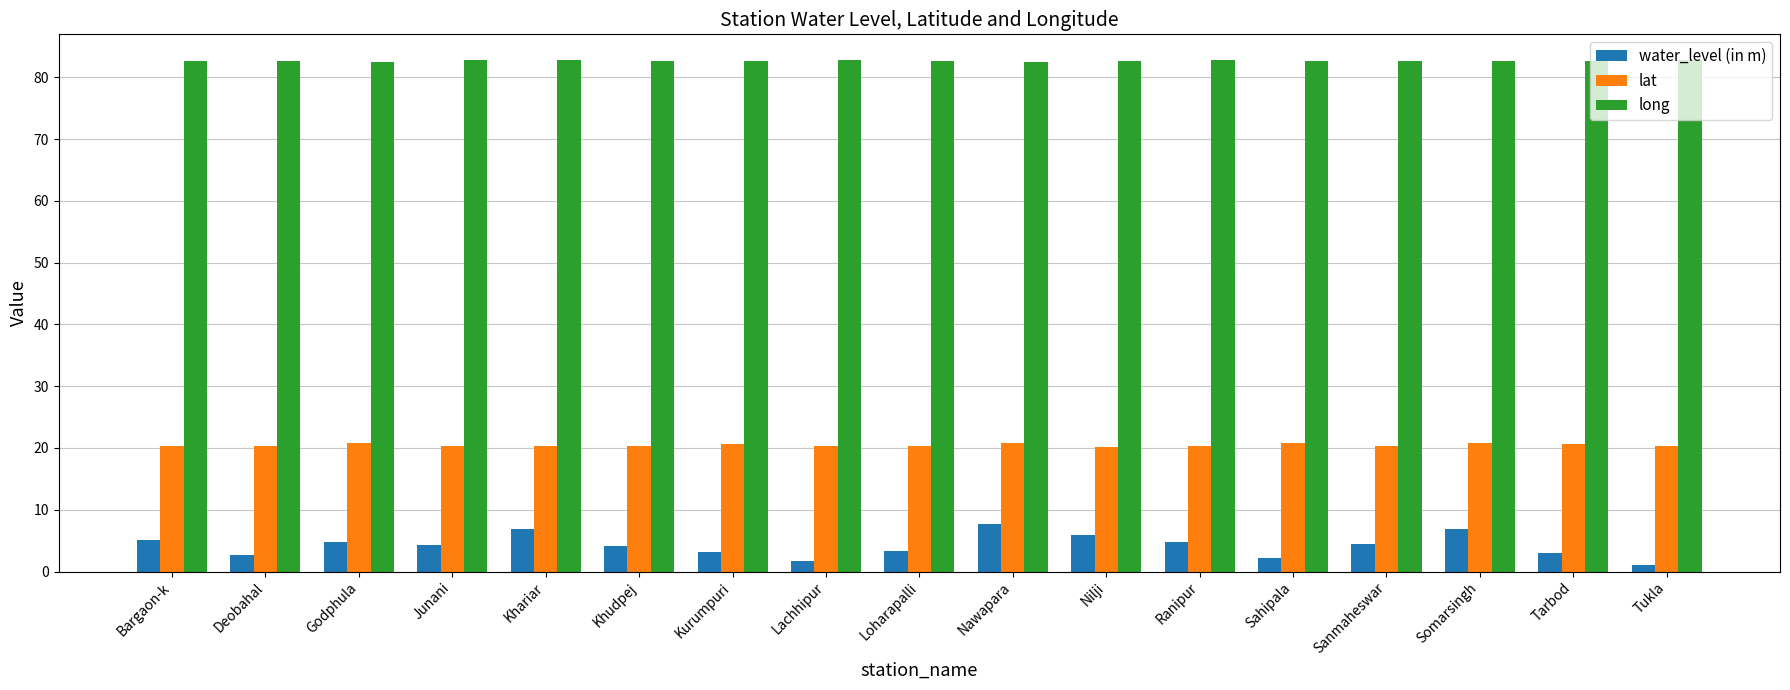

What is the difference between the water_level (in m) values at Sanmaheswar and Junani?

0.2